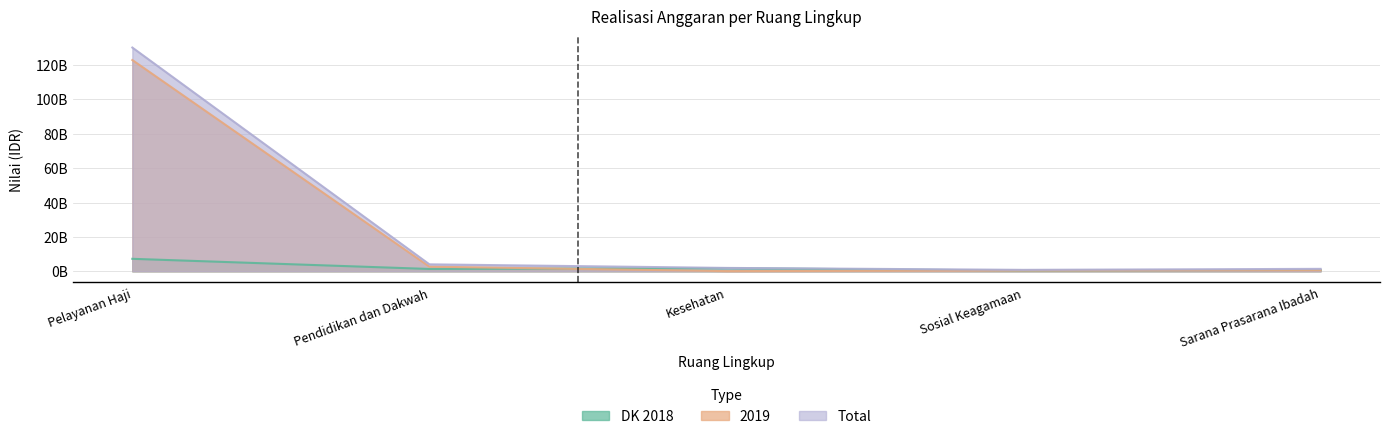

What is the value of the Total point at the 3rd from the left?

1962250000